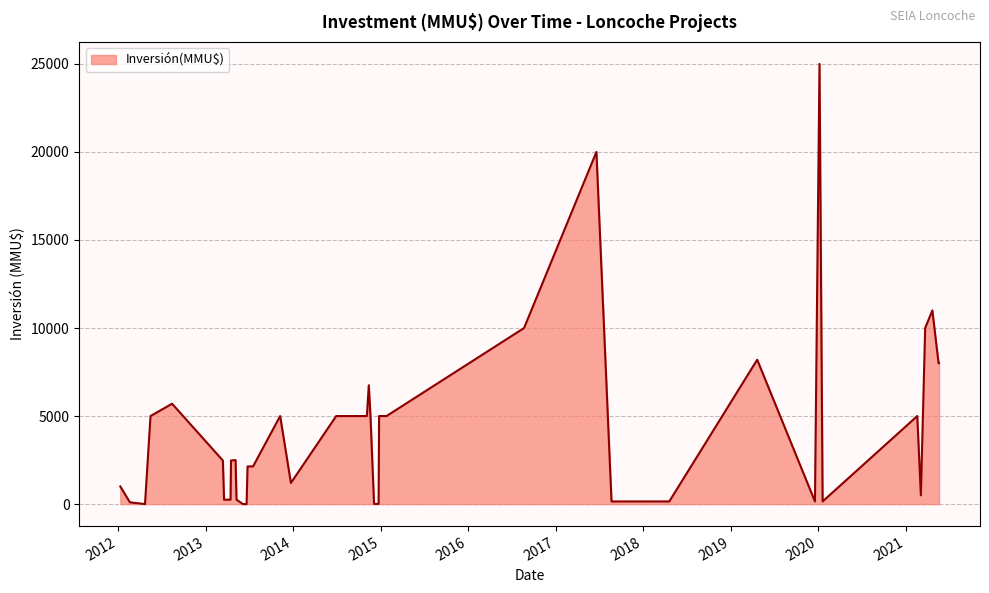

Which label corresponds to the smallest value in the chart?

2013-06-21